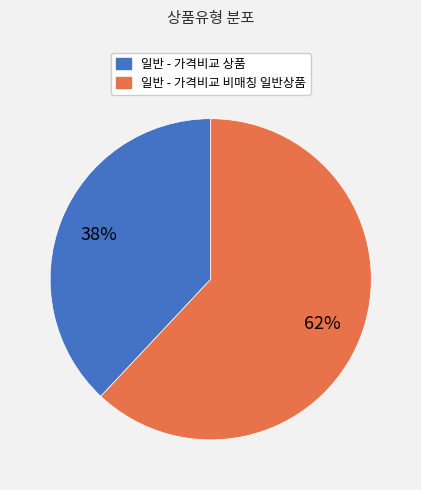

To the nearest percent, what percentage of the pie is 일반 - 가격비교 비매칭 일반상품?

62%